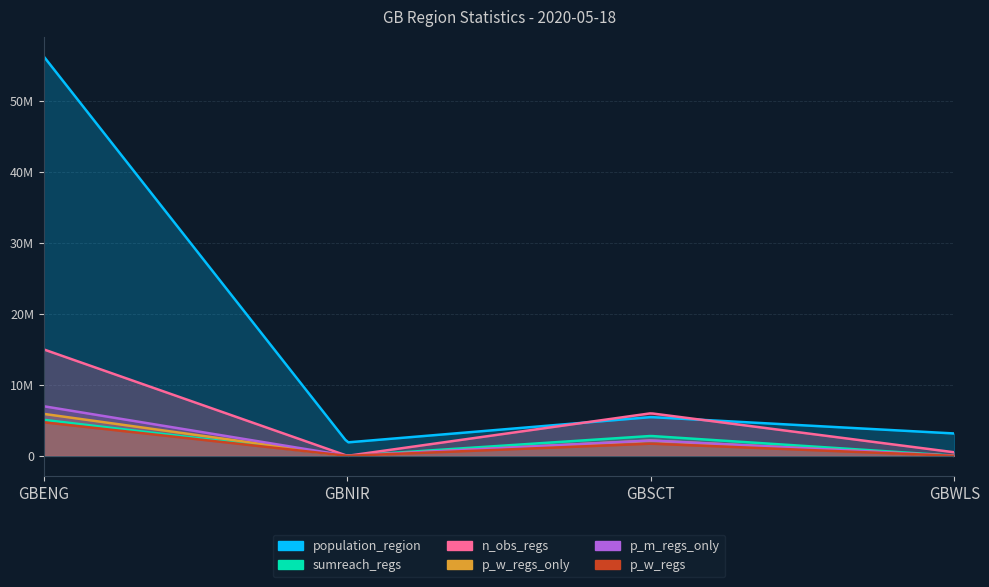

How many lines are shown in the chart?

6